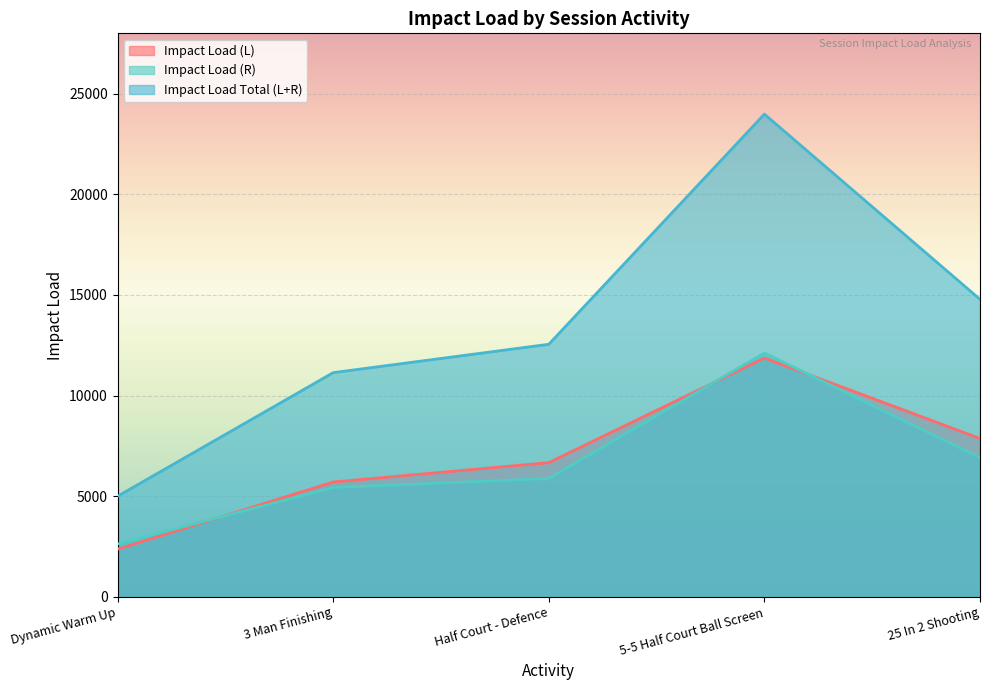

What is the difference between the highest and lowest values at Half Court - Defence?

6668.9